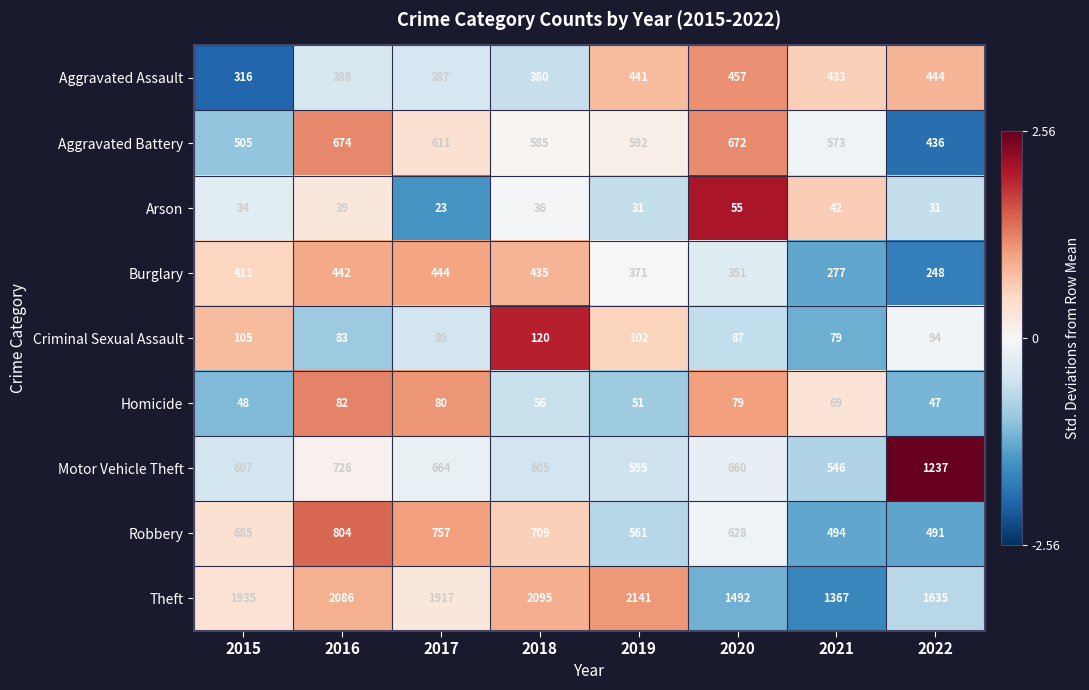

What is the sum of the Theft values at 2018 and 2015?

4030